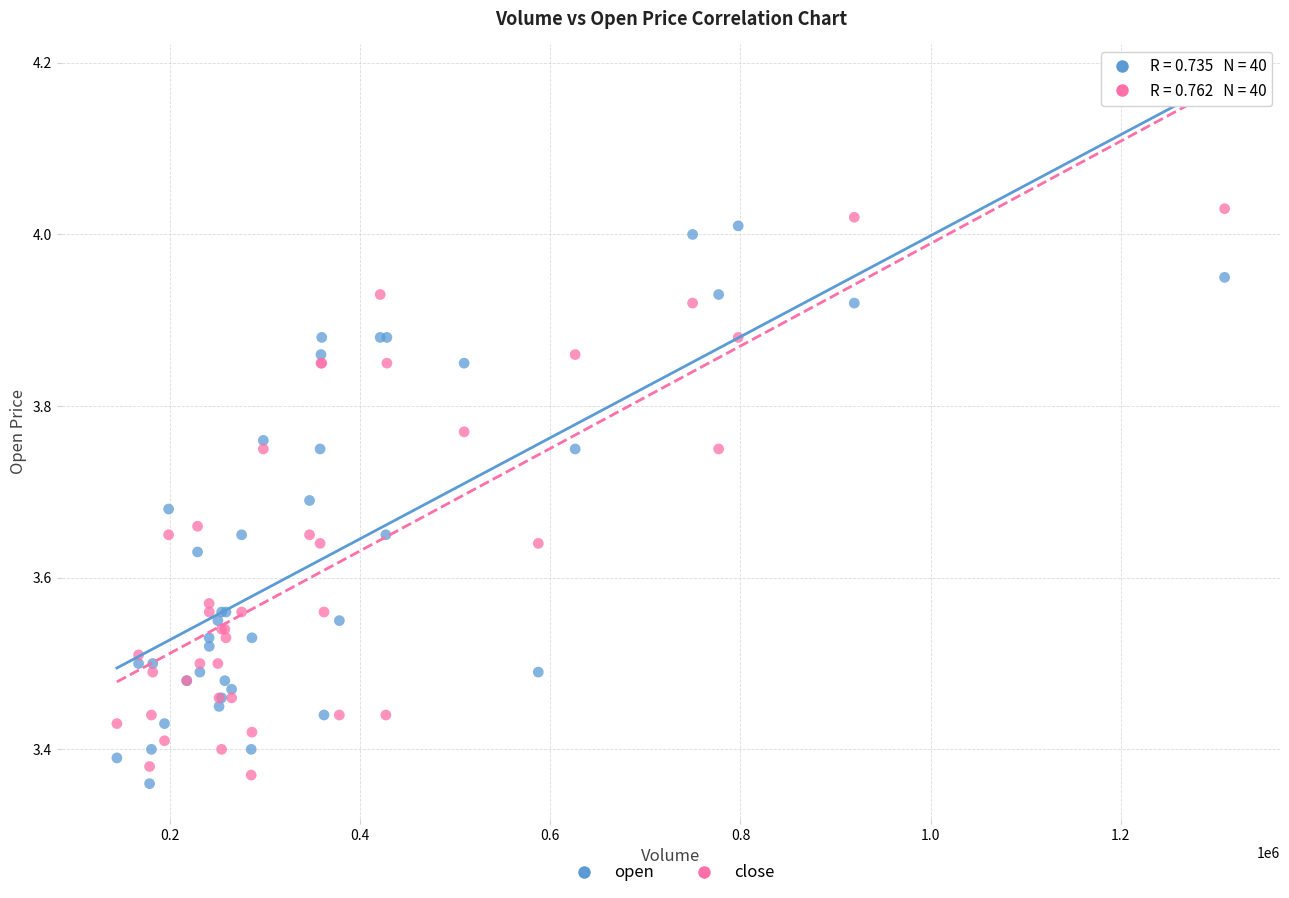

Which series has the widest spread of Y values?

close